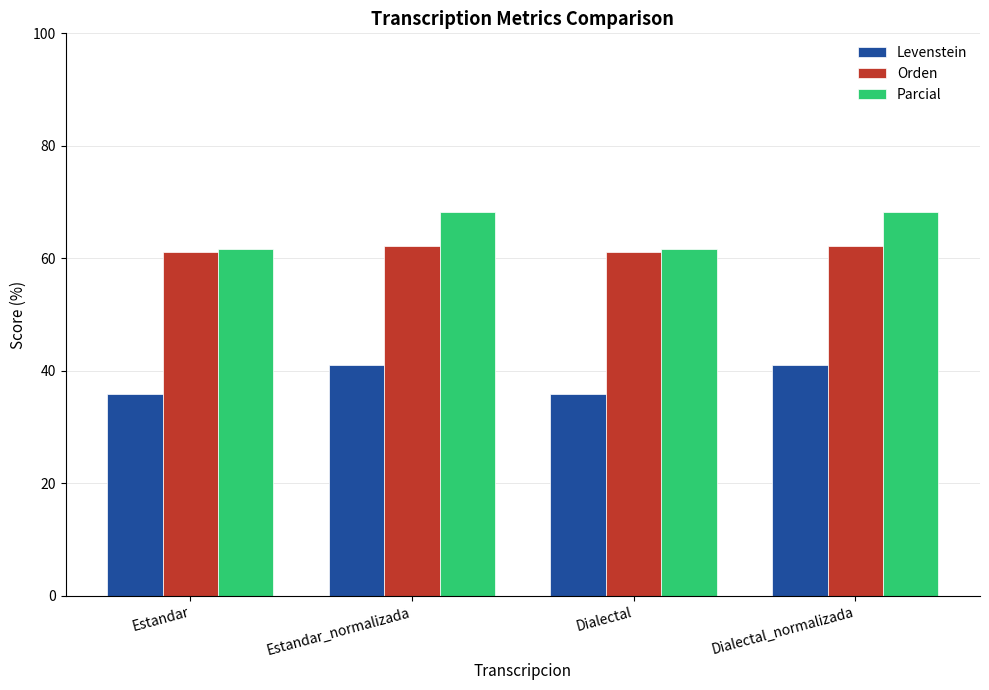

What is the sum of the Parcial values at Dialectal and Estandar_normalizada?

130.0